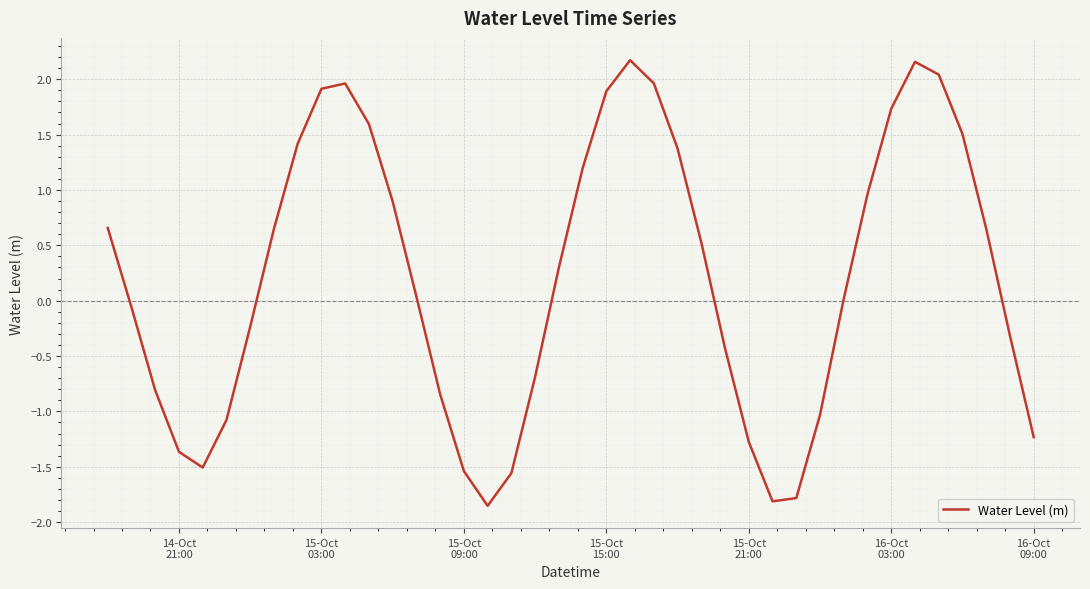

What is the maximum value shown in the chart?

2.2